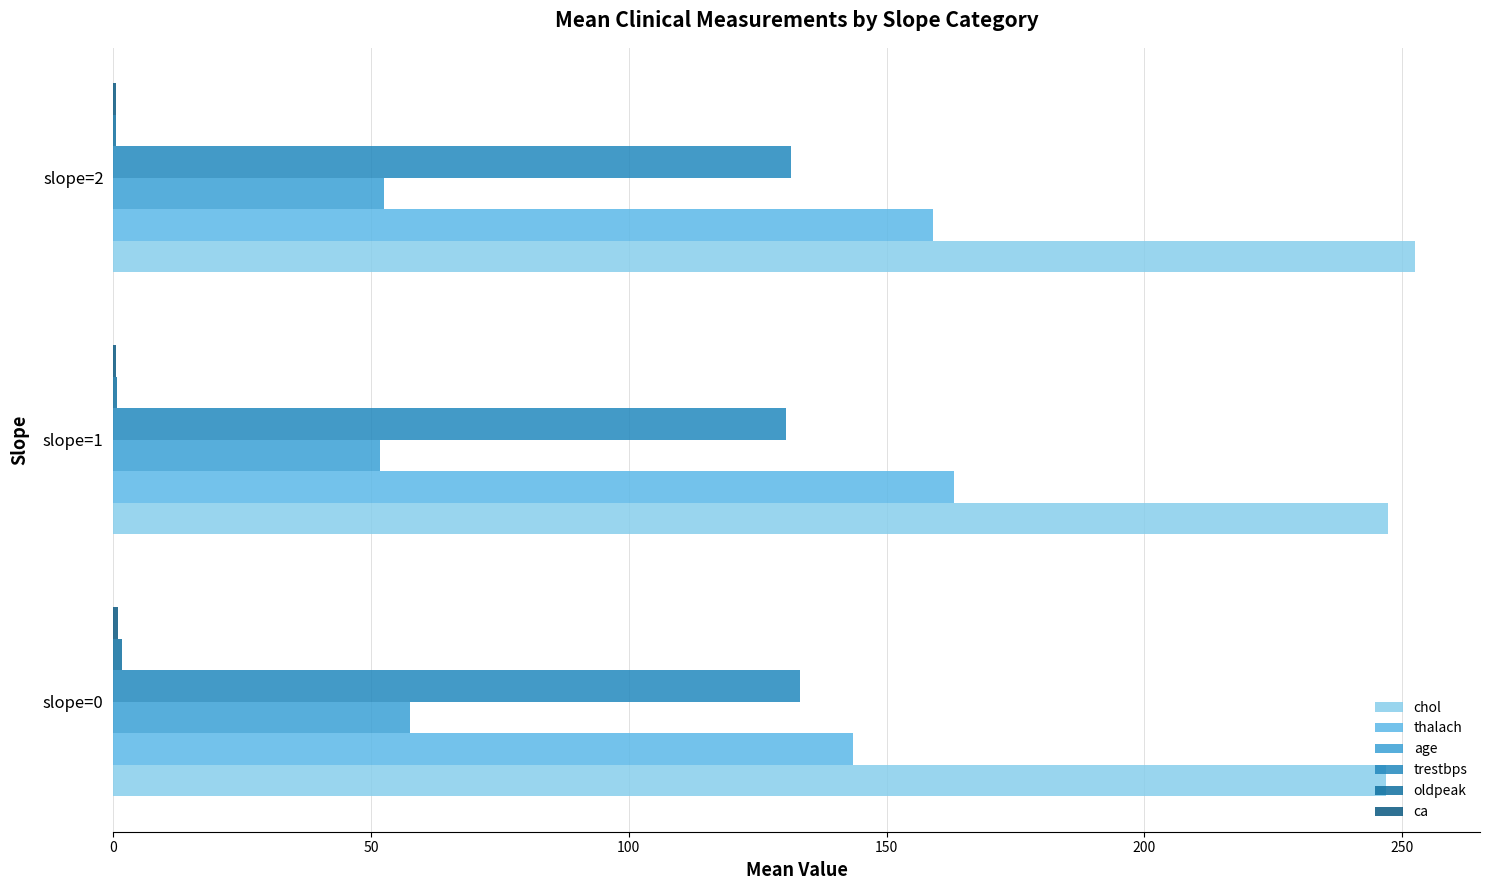

True or false: thalach has a value of 143.5 at slope=0.

True